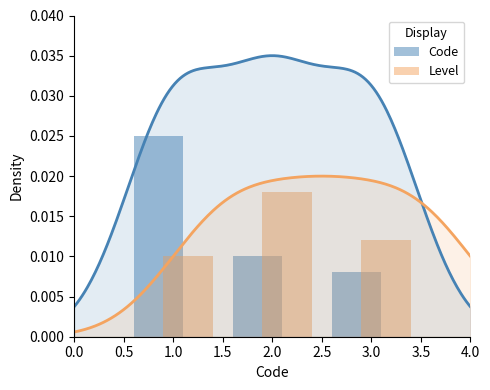

Is it true that Code equals 0.0 at 1.0?

False